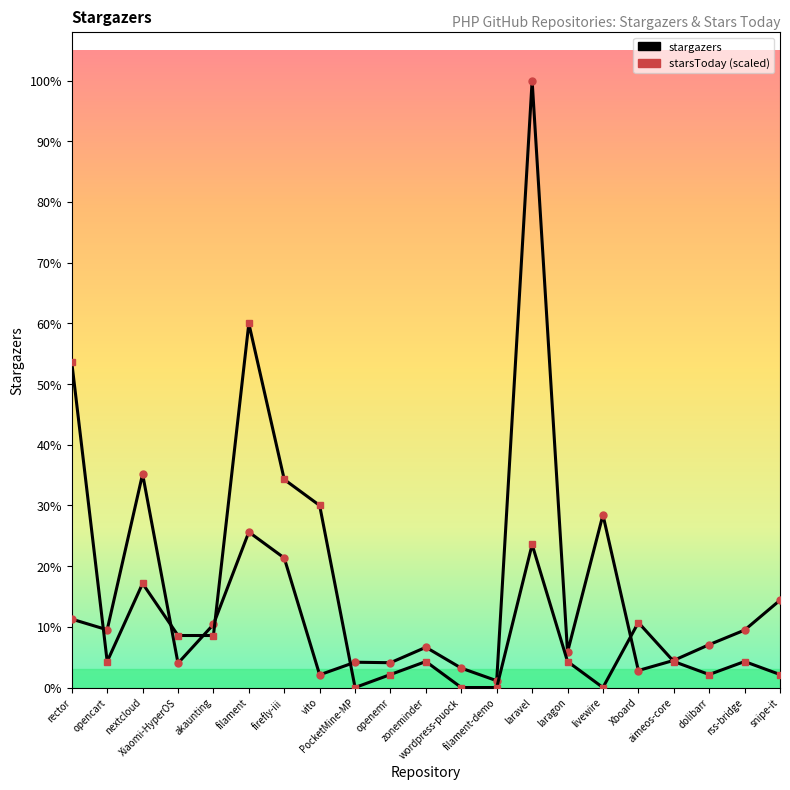

List the series in order of their overall mean, lowest first.

starsToday (scaled), stargazers